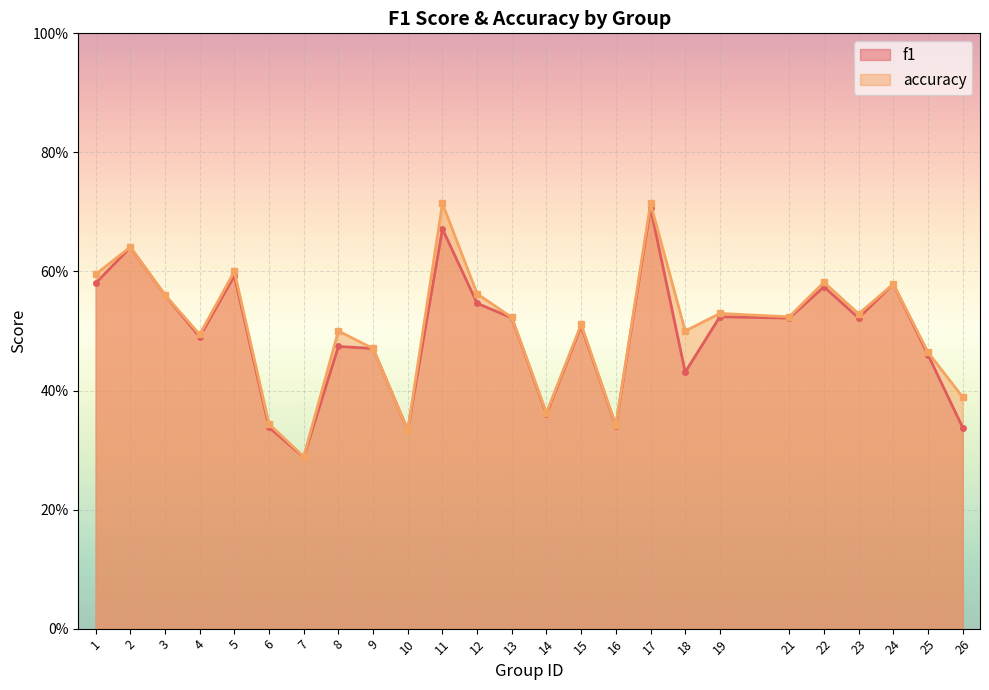

What is the sum of the accuracy values at 21 and 10?

0.9